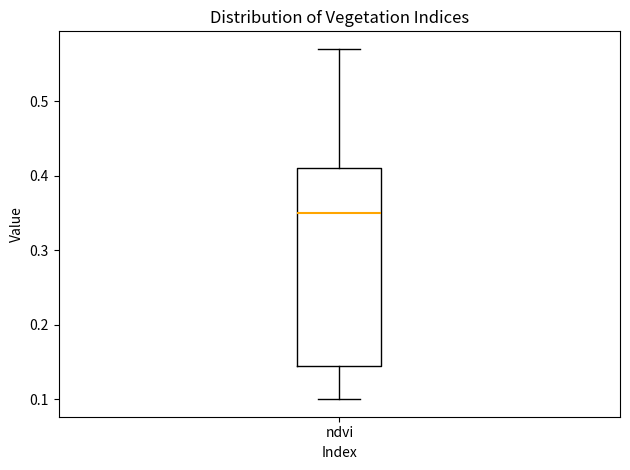

Where is the upper edge of the box for ndvi on the y-axis? The values are not printed on the chart, so give them approximately, as read against the axis.

0.41